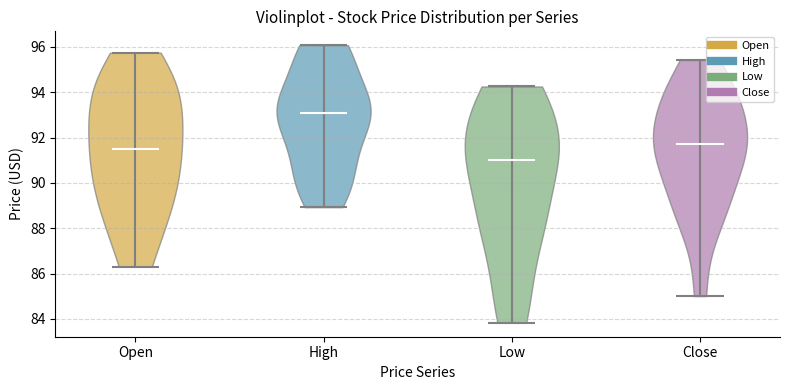

Reading left to right, read every violin against the y-axis: where its median line is, and the lowest and highest points it reaches. The values are not printed on the chart, so give them approximately, as read against the axis.

Open: median line 91.4, lowest point 86.4, highest point 95.8
High: median line 93.0, lowest point 89.0, highest point 96.0
Low: median line 91.0, lowest point 83.8, highest point 94.2
Close: median line 91.8, lowest point 85.0, highest point 95.4